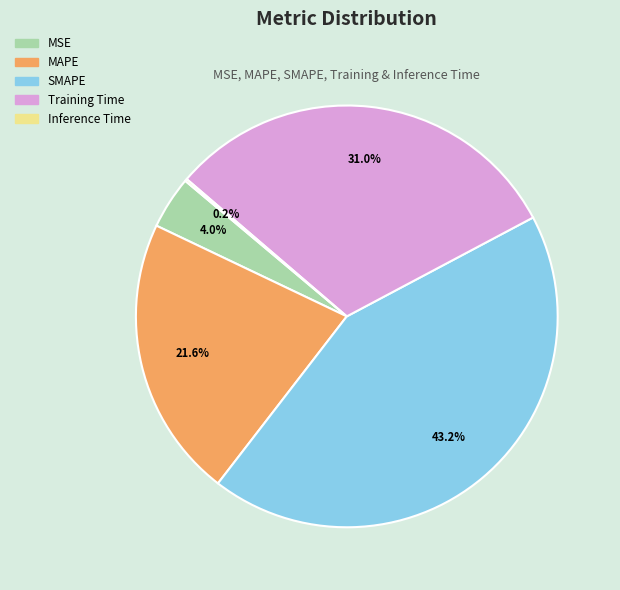

What is the largest slice in the pie chart?

SMAPE